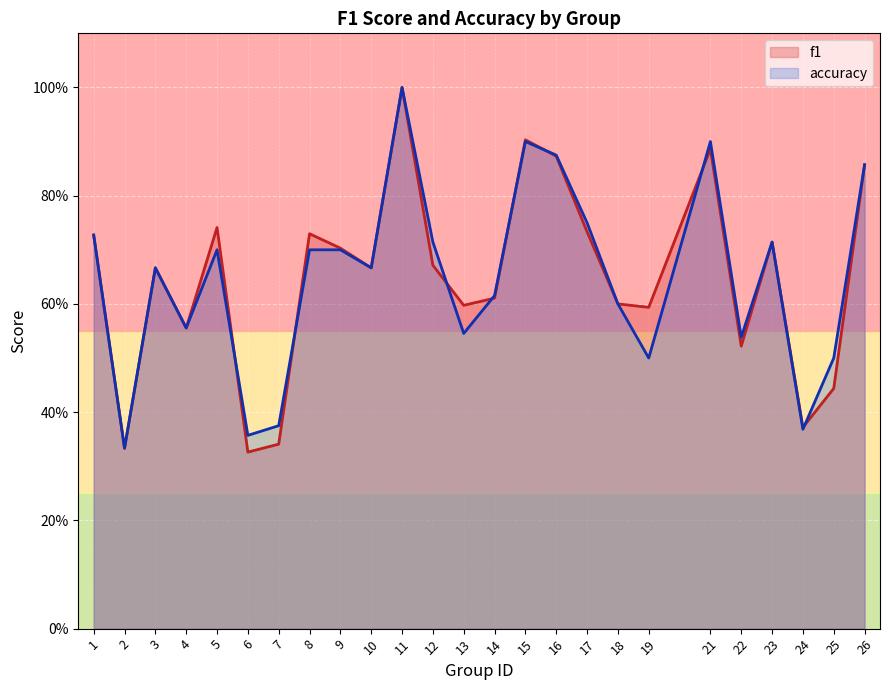

Between 5 and 15, which series saw the biggest shift?

accuracy